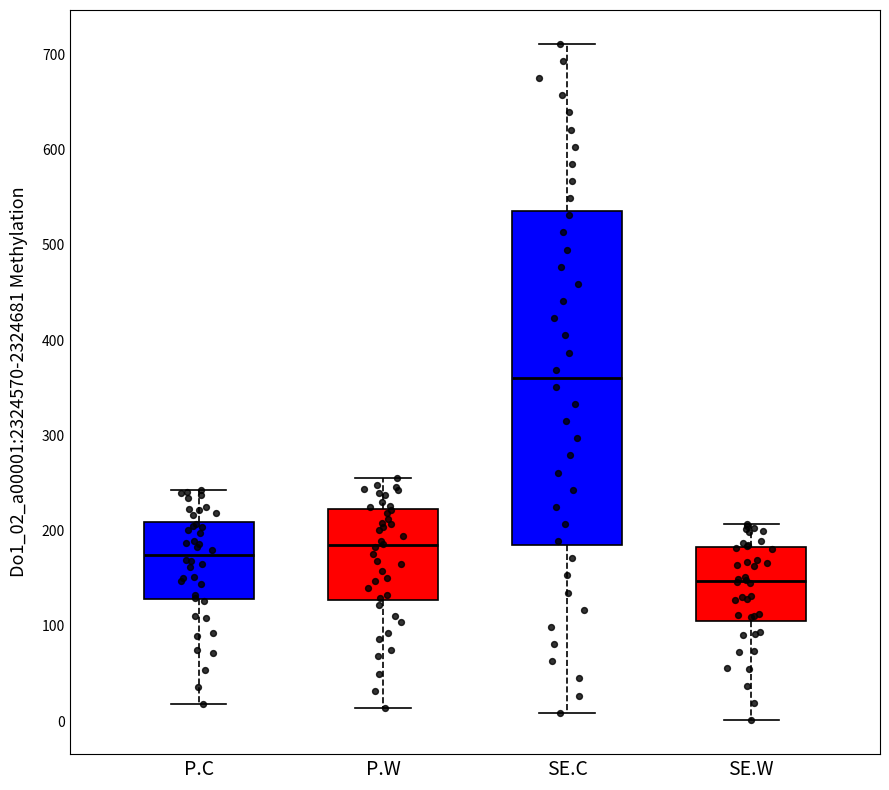

Reading left to right, transcribe this box plot: for each box, give where its median line is, the range the box spans, and where its two whiskers end, as read against the y-axis. The values are not printed on the chart, so give them approximately, as read against the axis.

P.C: median 170, box 130 to 210, whiskers 20 to 240
P.W: median 180, box 130 to 220, whiskers 10 to 260
SE.C: median 360, box 180 to 540, whiskers 10 to 710
SE.W: median 150, box 110 to 180, whiskers 0 to 210